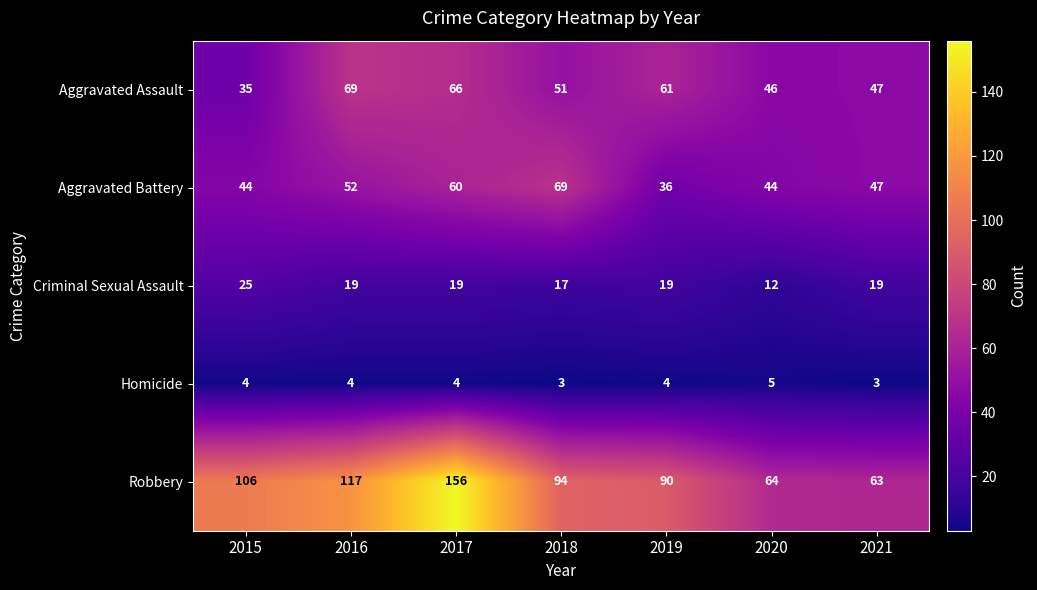

Which series has the largest range (max minus min)?

Robbery